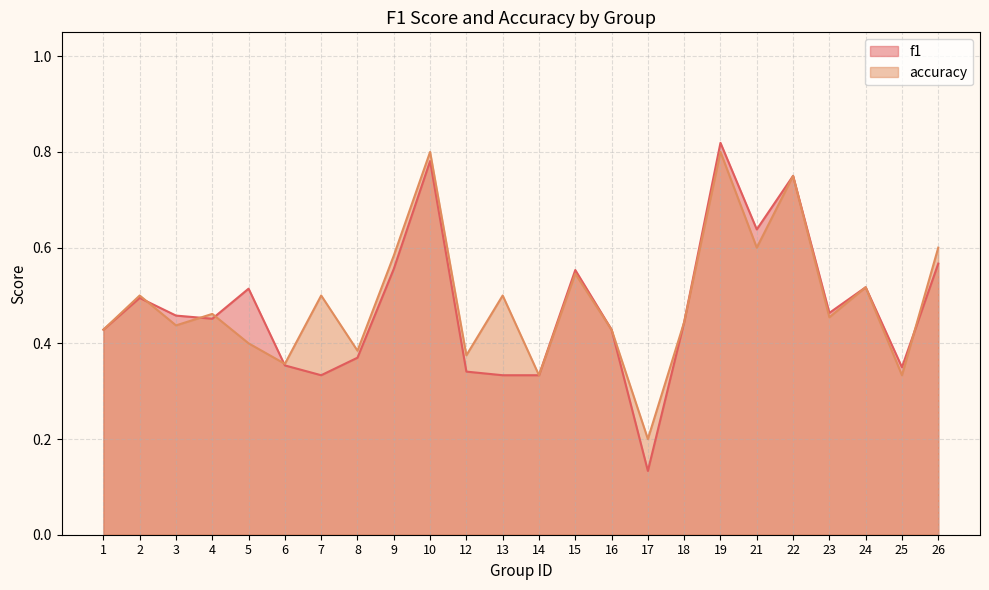

Reading left to right, extract all data points from this chart.

f1: 0.4	0.5	0.5	0.5	0.5	0.4	0.3	0.4	0.6	0.8	0.3	0.3	0.3	0.6	0.4	0.1	0.4	0.8	0.6	0.8	0.5	0.5	0.4	0.6
accuracy: 0.4	0.5	0.4	0.5	0.4	0.4	0.5	0.4	0.6	0.8	0.4	0.5	0.3	0.5	0.4	0.2	0.4	0.8	0.6	0.8	0.5	0.5	0.3	0.6